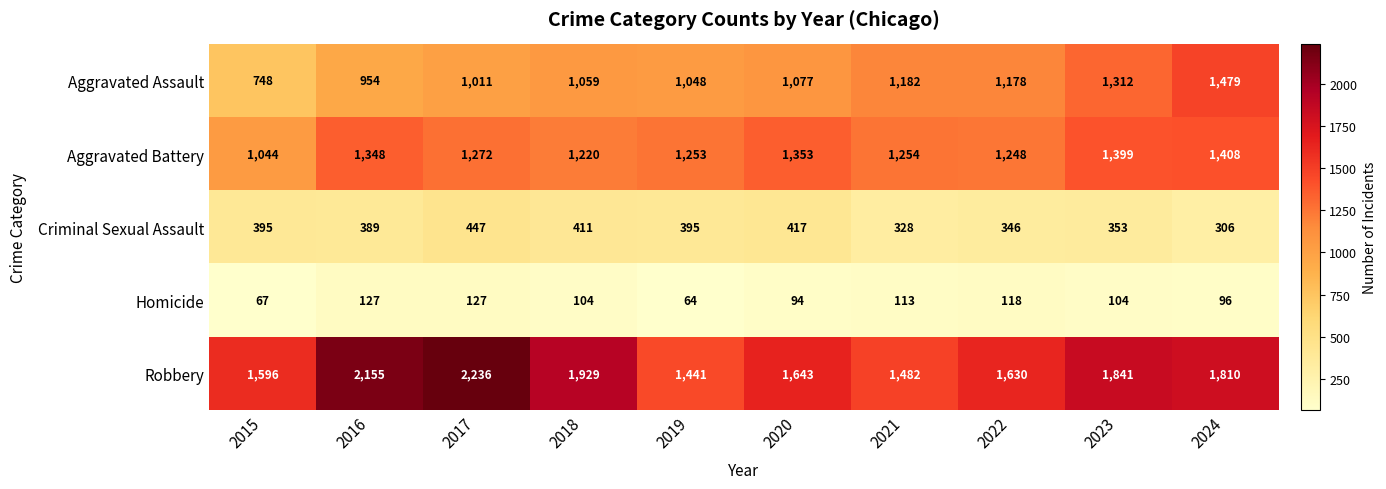

What is the difference between the highest and lowest values at 2018?

1825